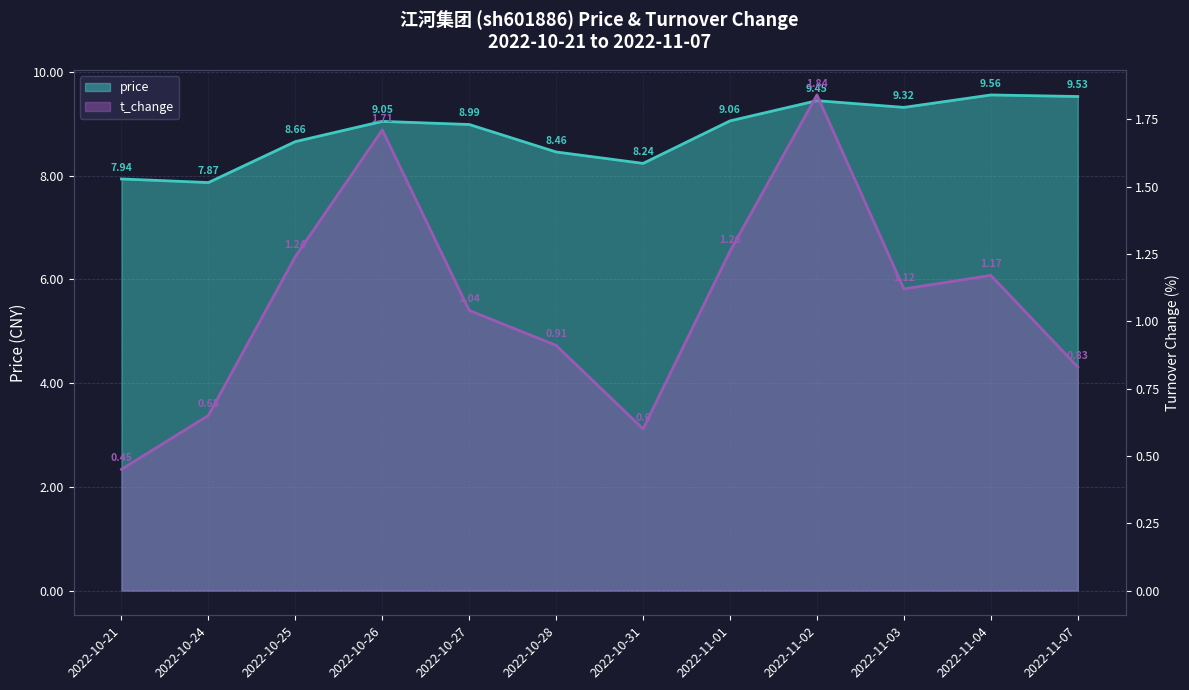

What are all the series names shown in the legend?

price, t_change